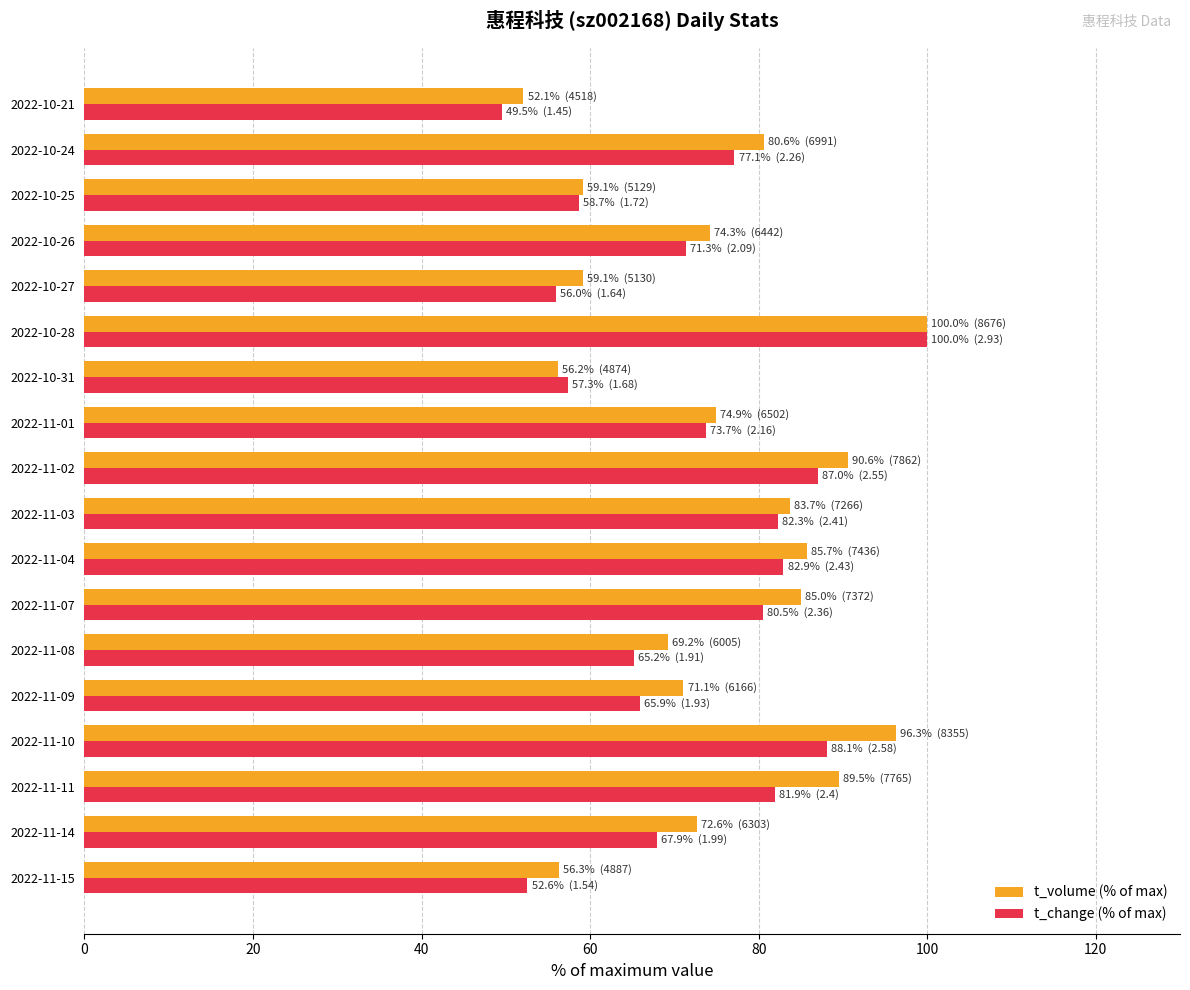

What are all the series names shown in the legend?

t_volume (% of max), t_change (% of max)